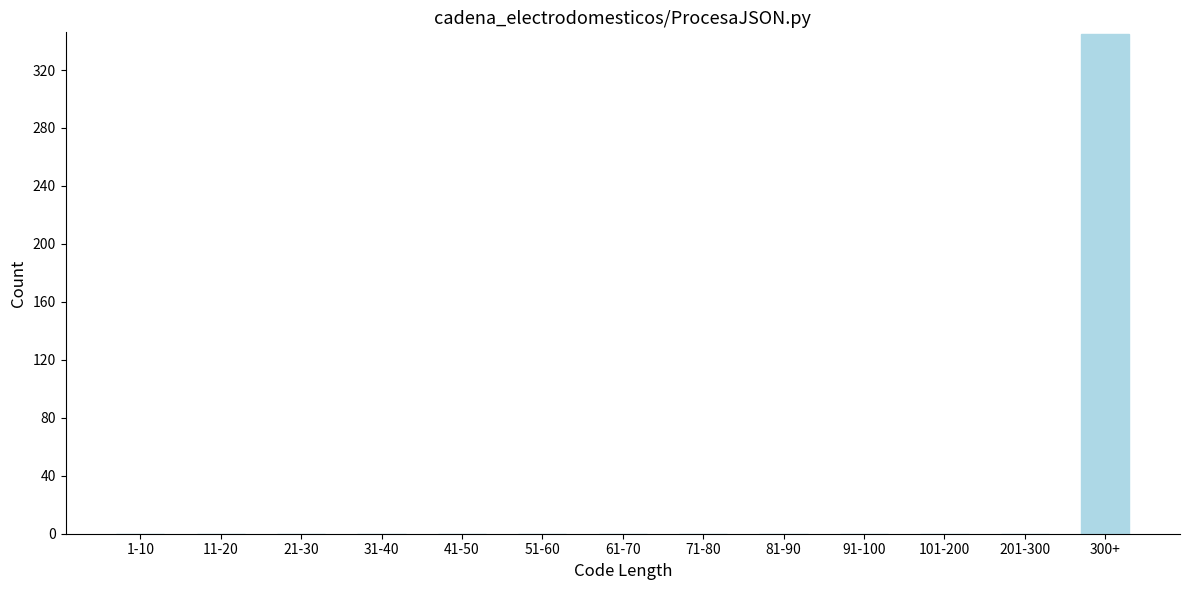

Reading left to right, transcribe all the data shown in this chart.

1-10=0	11-20=0	21-30=0	31-40=0	41-50=0	51-60=0	61-70=0	71-80=0	81-90=0	91-100=0	101-200=0	201-300=0	300+=345